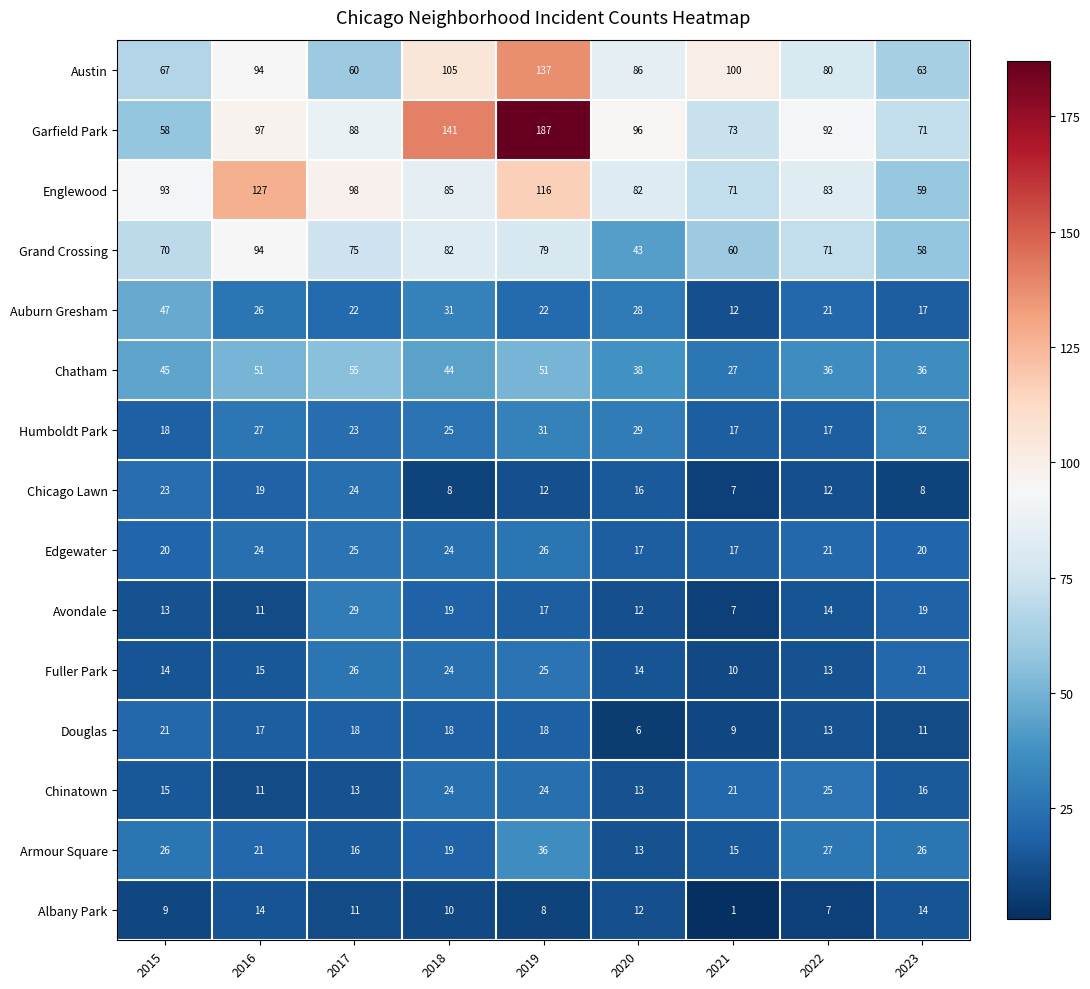

What is the difference between the maximum and minimum values in the Chicago Lawn series?

17